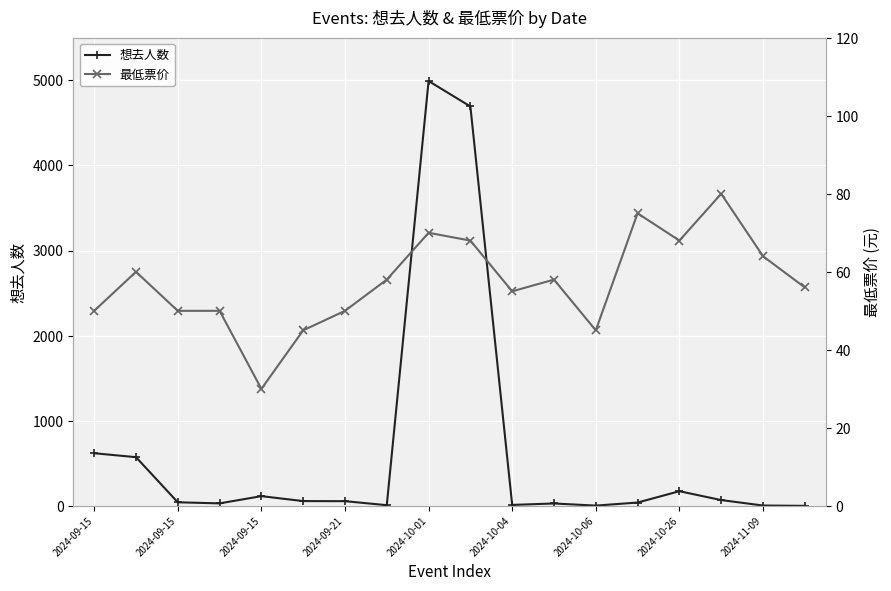

Between 2024-09-15 and 10, which series saw the biggest shift?

想去人数